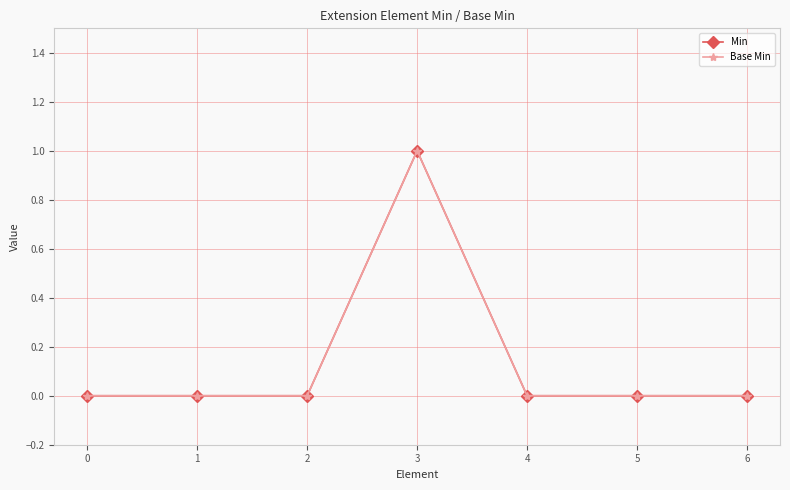

What is the sum of the Base Min values at 0 and 3?

1